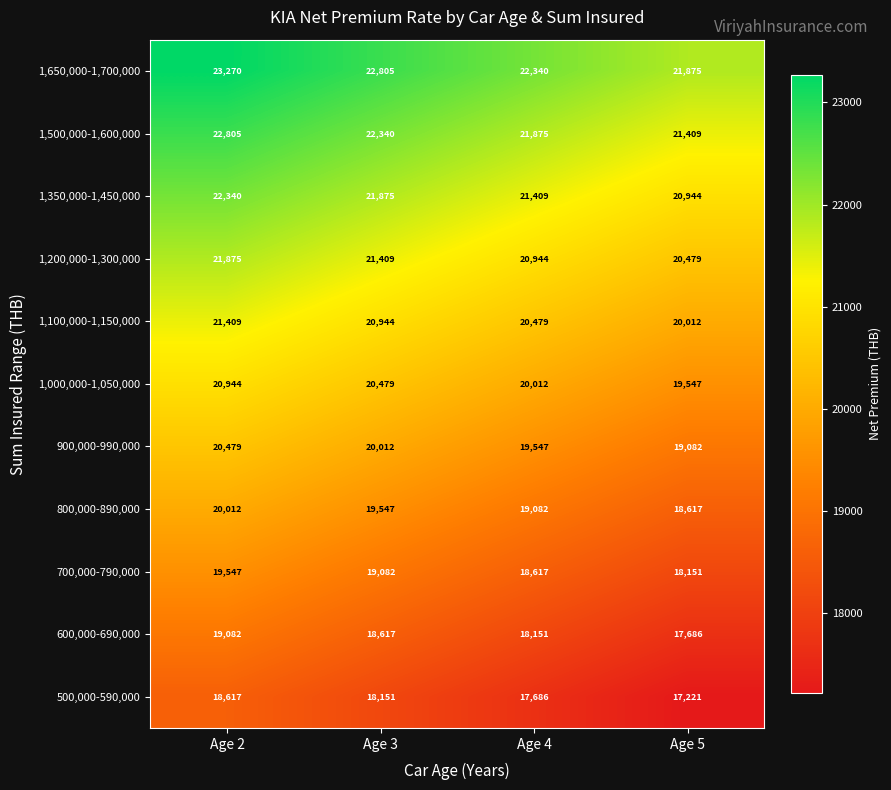

At Age 2, list the series in order from largest to smallest.

1,650,000-1,700,000, 1,500,000-1,600,000, 1,350,000-1,450,000, 1,200,000-1,300,000, 1,100,000-1,150,000, 1,000,000-1,050,000, 900,000-990,000, 800,000-890,000, 700,000-790,000, 600,000-690,000, 500,000-590,000